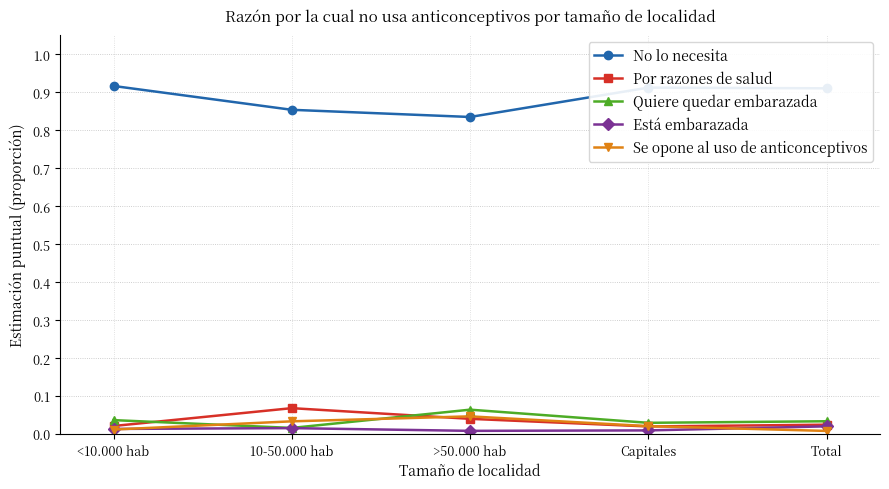

What is the label of the 3rd point from the right?

>50.000 hab